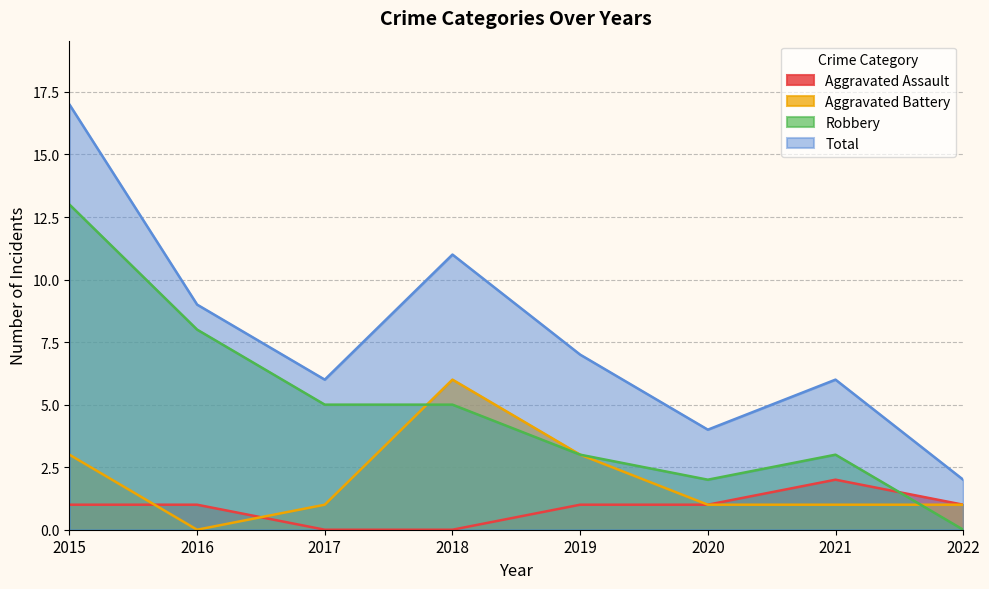

How many categories are shown in the chart?

8